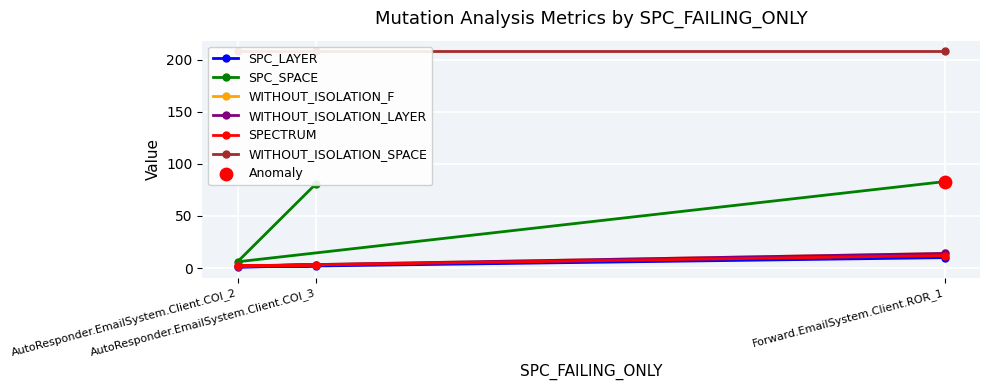

Which series reaches the minimum Y coordinate?

SPC_LAYER